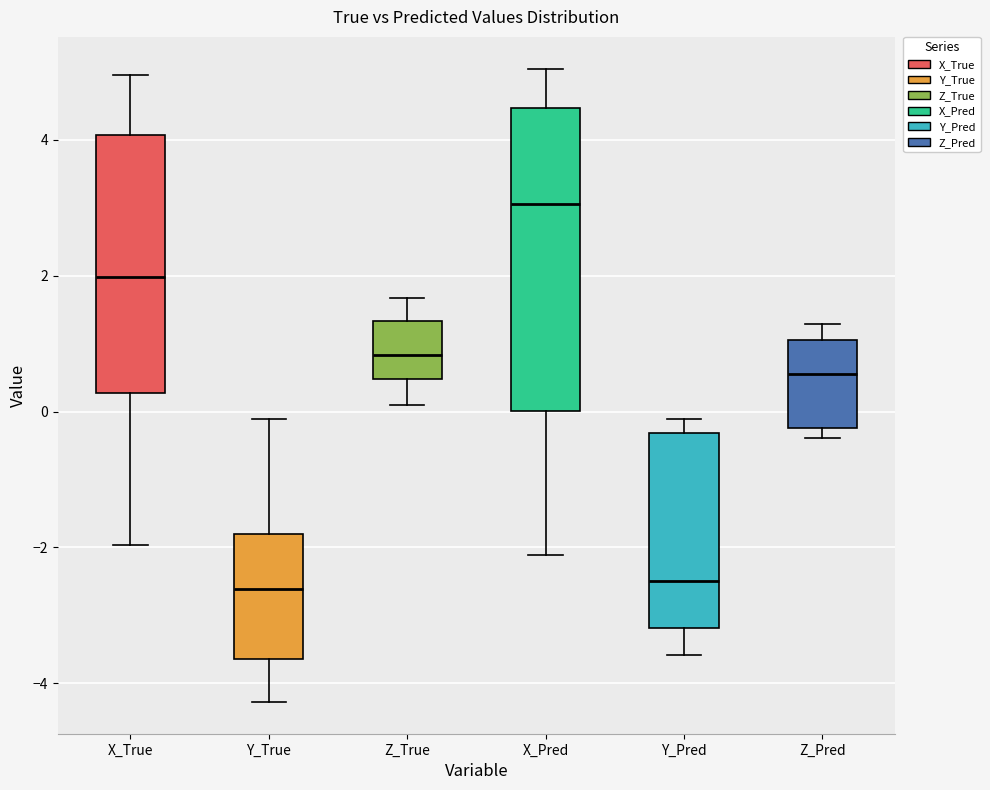

Where is the lower edge of the box for X_True on the y-axis? The values are not printed on the chart, so give them approximately, as read against the axis.

0.2